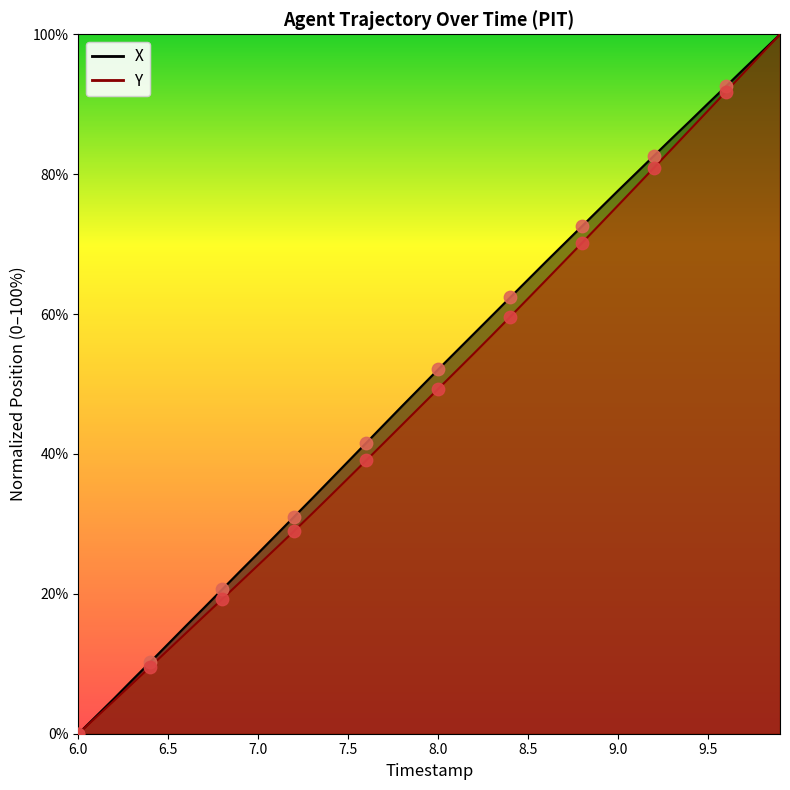

Which series has the widest spread of Y values?

X